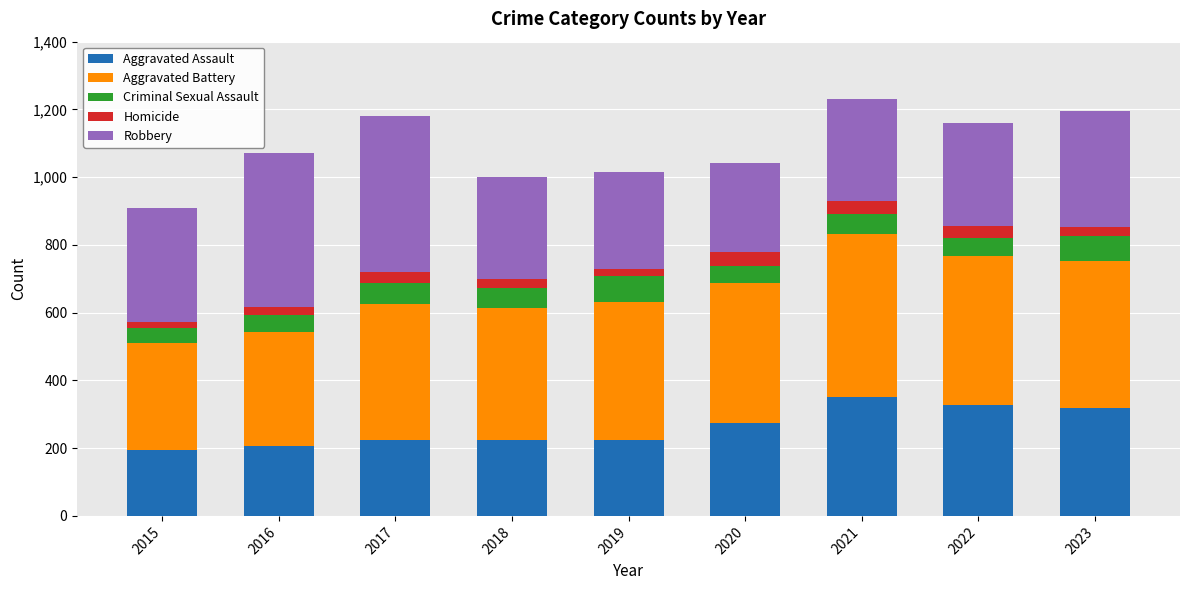

What is the difference between the maximum and minimum values in the Aggravated Assault series?

158